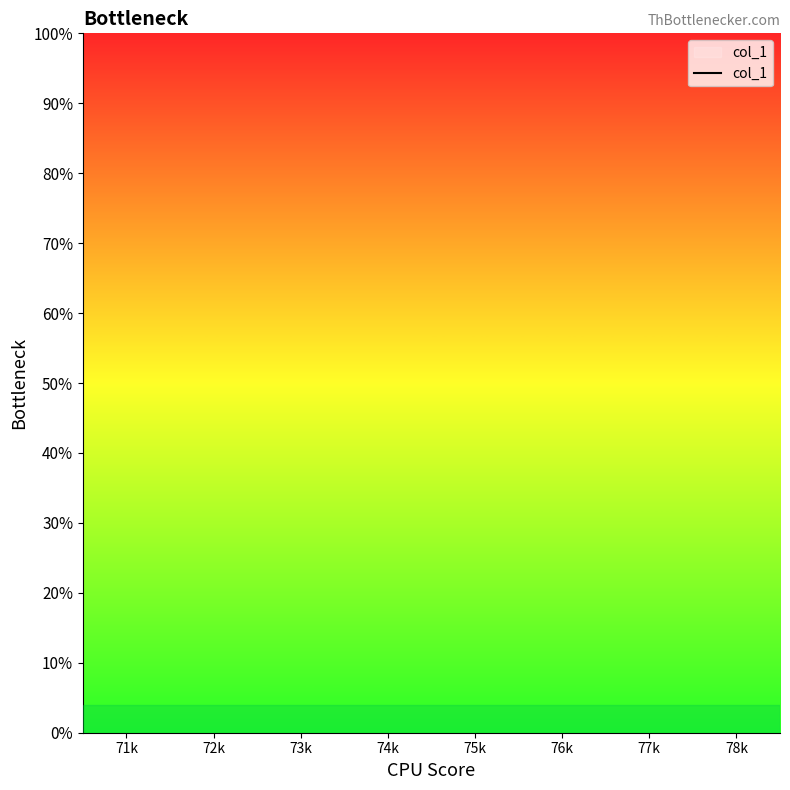

Rank the categories by value from highest to lowest.

71k, 72k, 73k, 74k, 75k, 76k, 77k, 78k